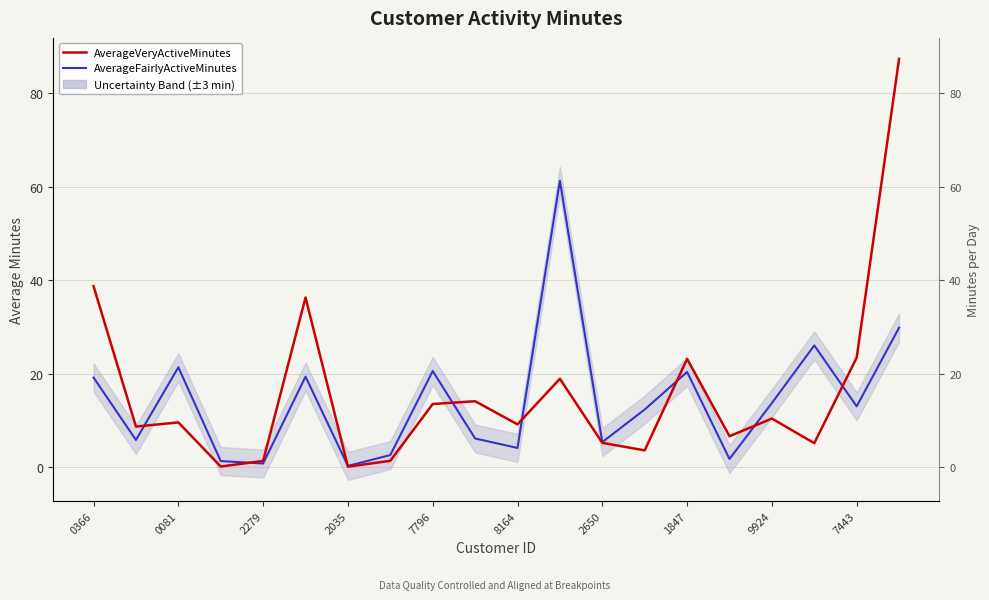

Read the AverageVeryActiveMinutes value at 15.

6.6